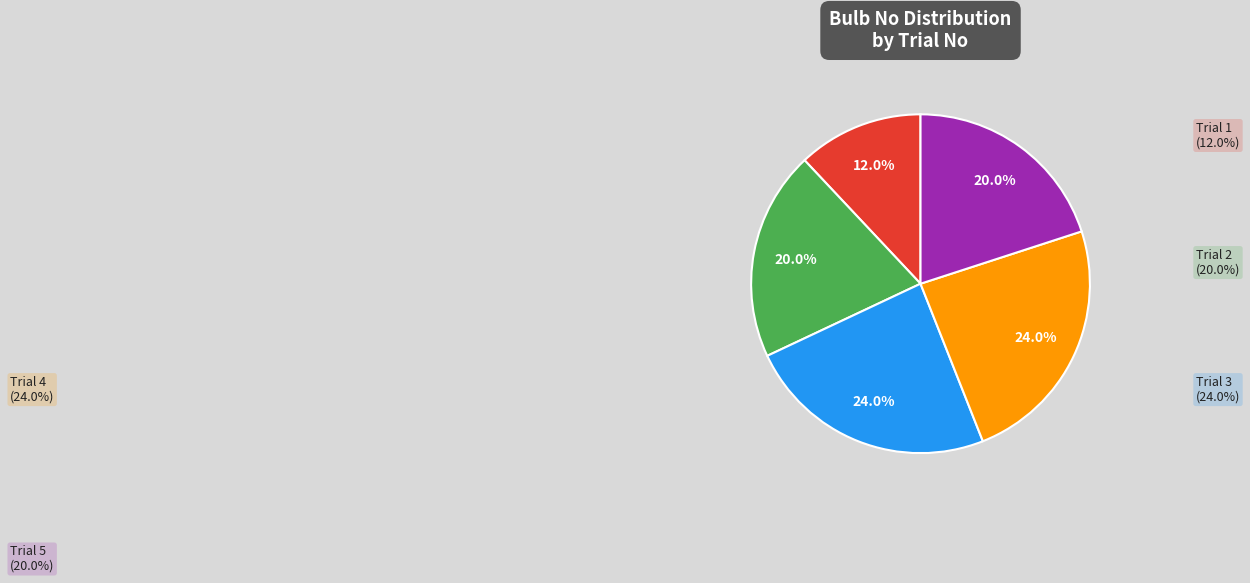

To the nearest percent, what portion does Trial 5 represent?

20%